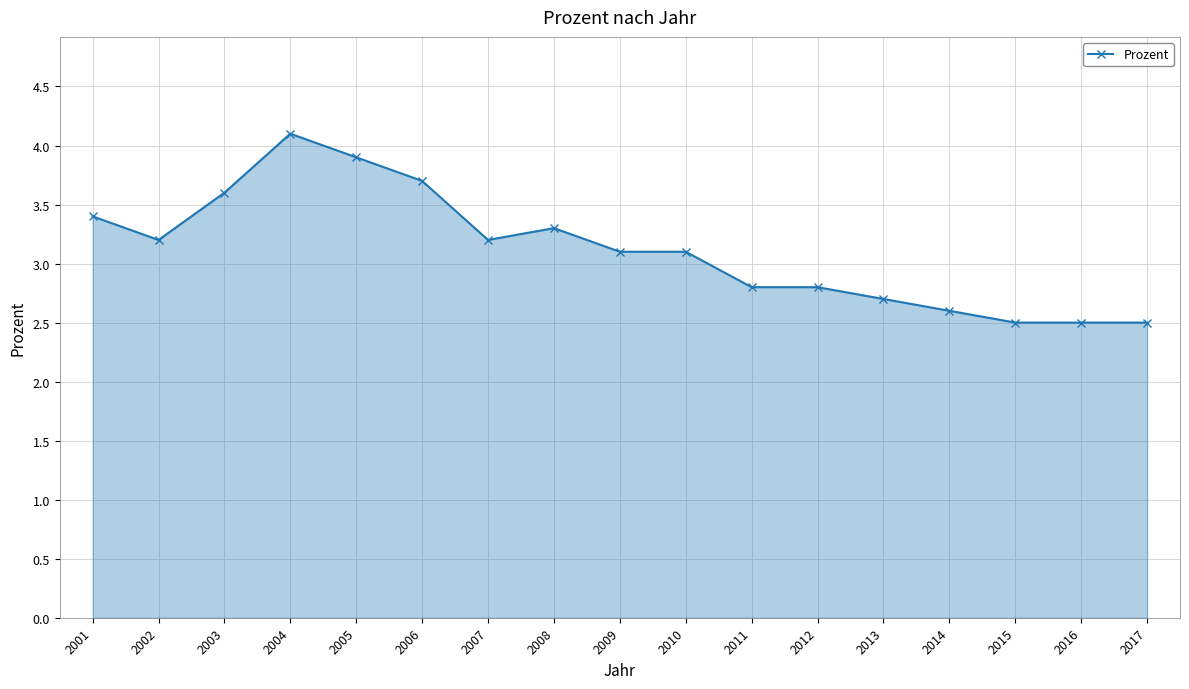

Approximately how many times larger is the value at 2005 compared to 2010?

1.3